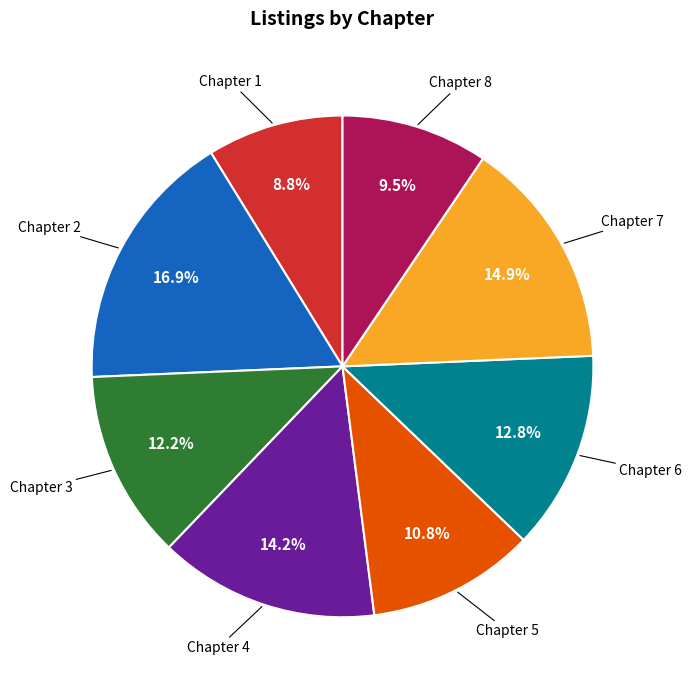

Does Chapter 4 represent more than half of the total?

No